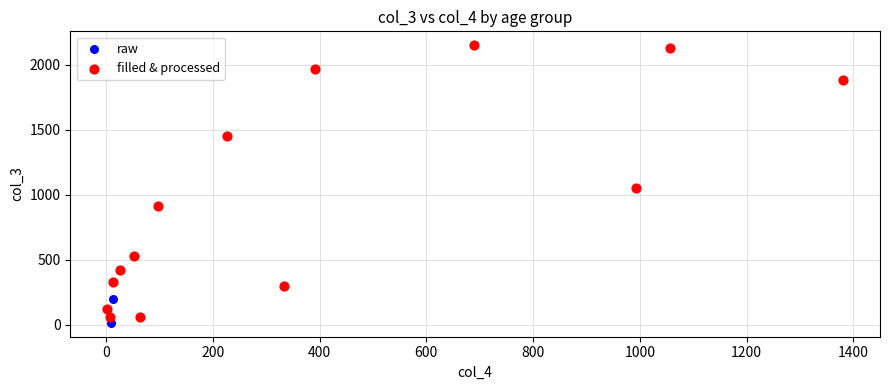

Which series contains the highest Y value?

filled & processed